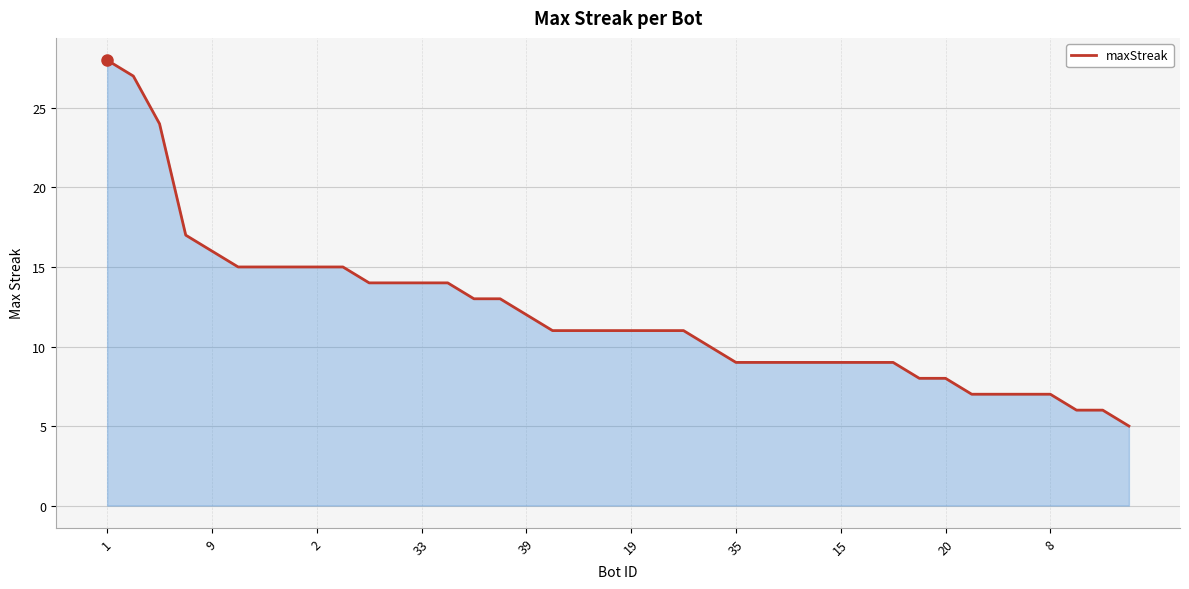

What is the greatest value displayed?

28